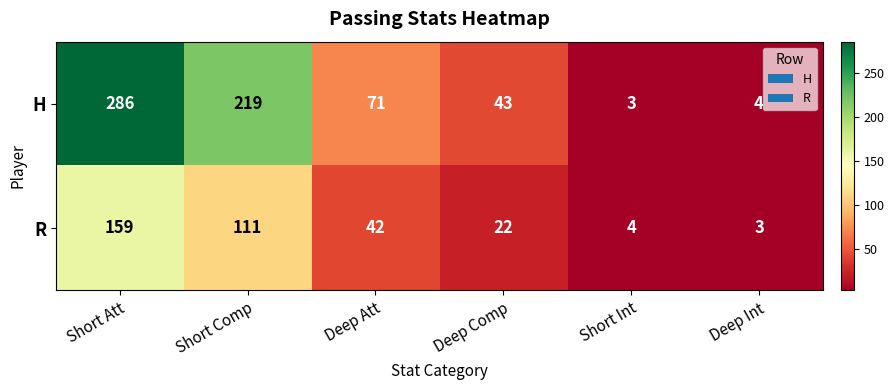

What is the difference between the second highest and second lowest values in the R series?

107